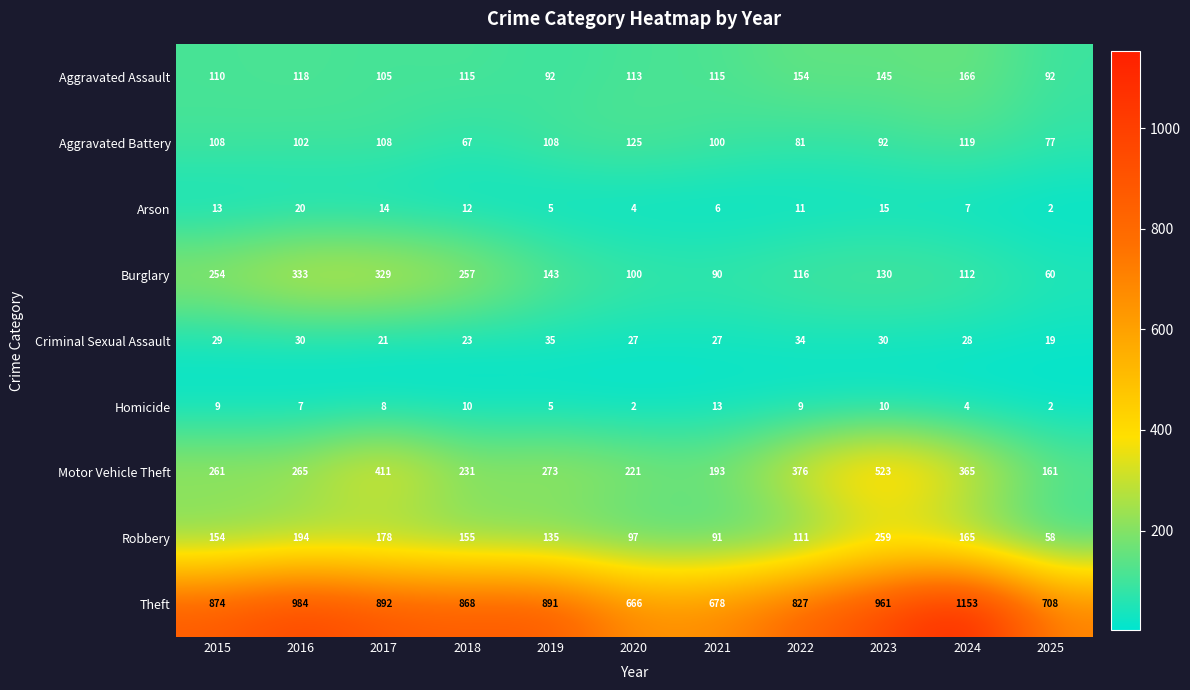

What is the total value across all series at 2017?

2066